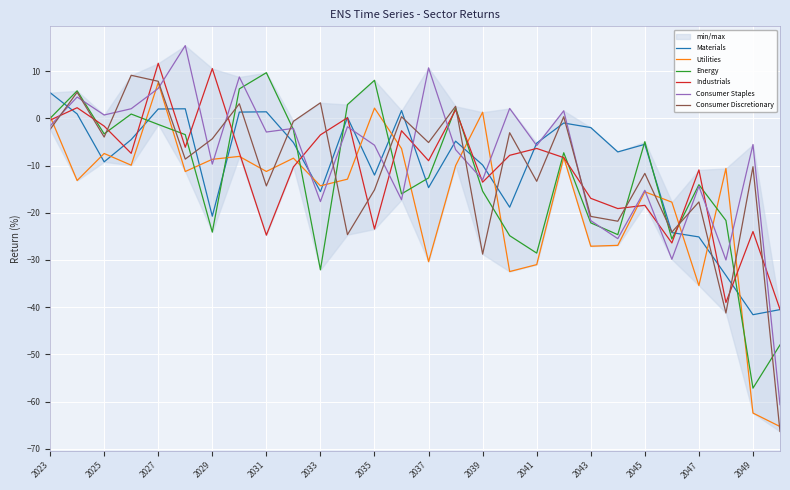

Rank the series by their maximum value, from highest to lowest.

Consumer Staples, Industrials, Energy, Consumer Discretionary, Utilities, Materials